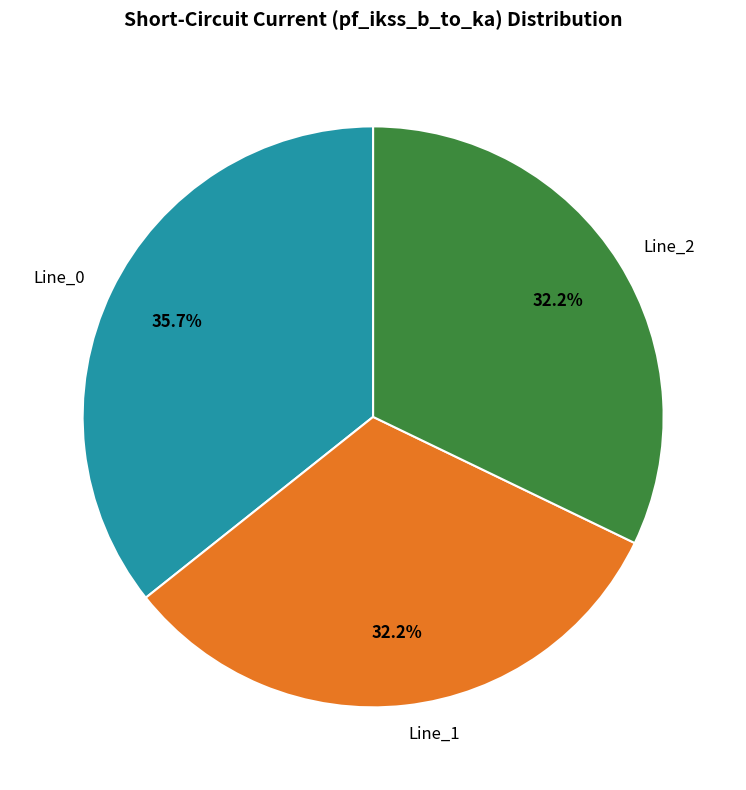

How many slices are in this pie chart?

3